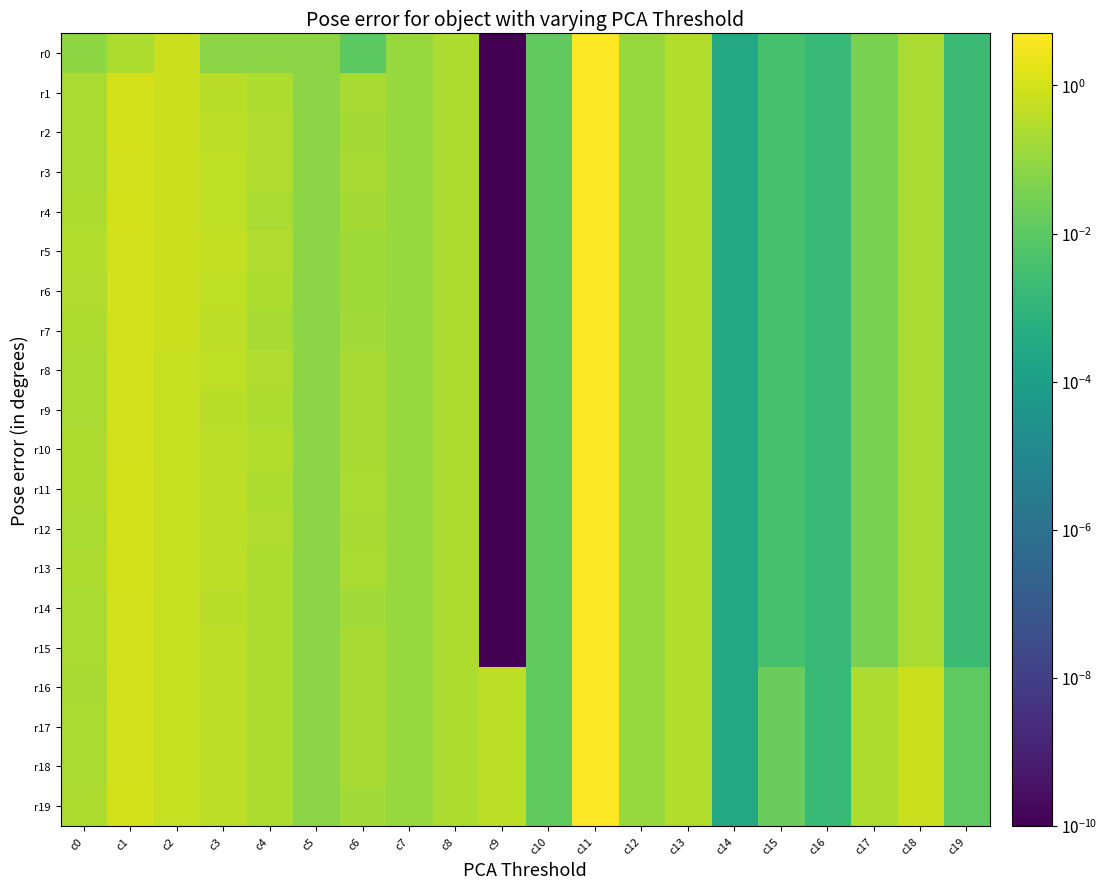

How many categories are shown in the chart?

20